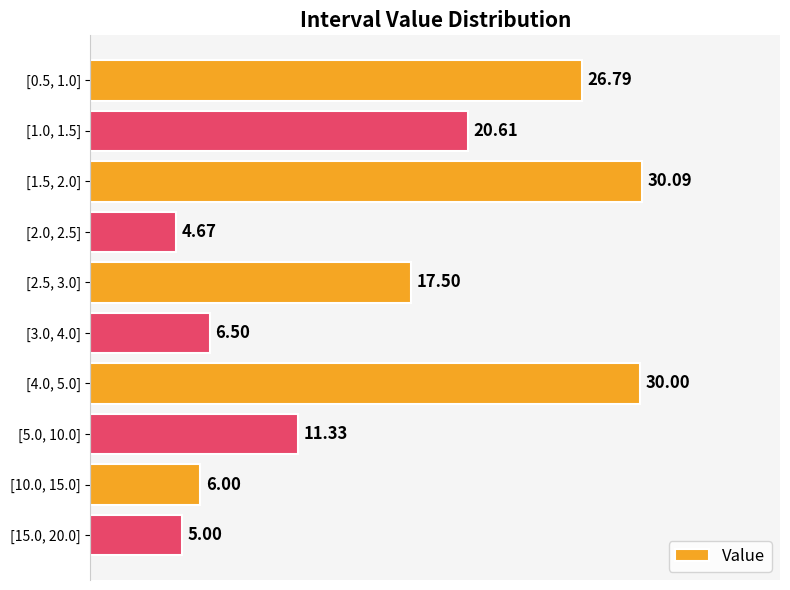

Does the chart contain stacked bars?

No